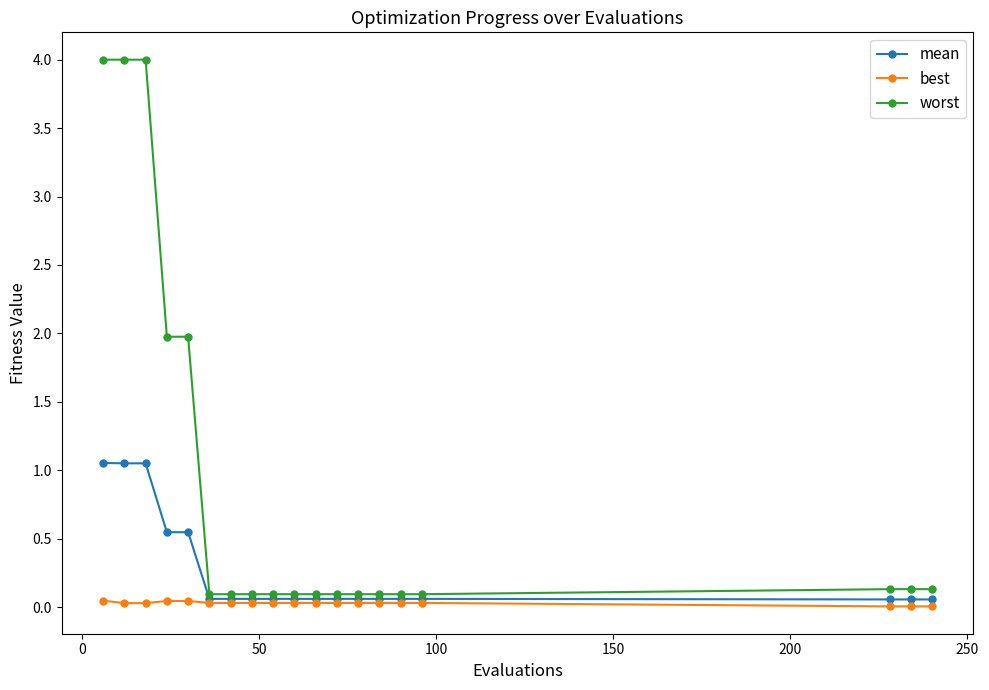

Rank the series by their maximum value, from lowest to highest.

best, mean, worst